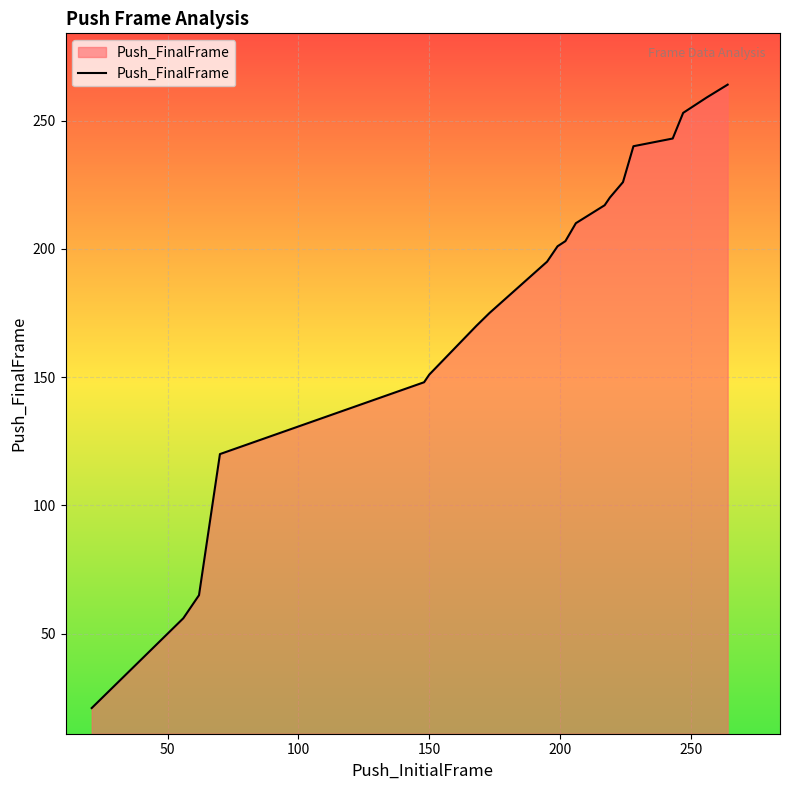

What is the difference between the maximum and minimum values?

243